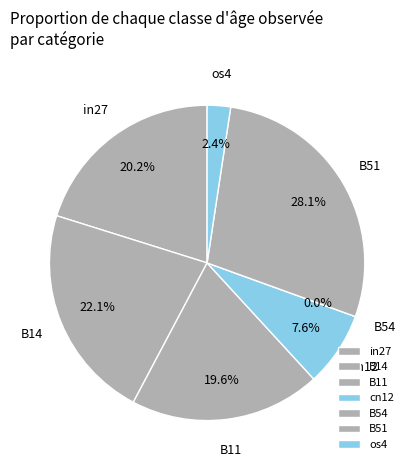

Rank the categories by value from lowest to highest.

B54, os4, cn12, B11, in27, B14, B51